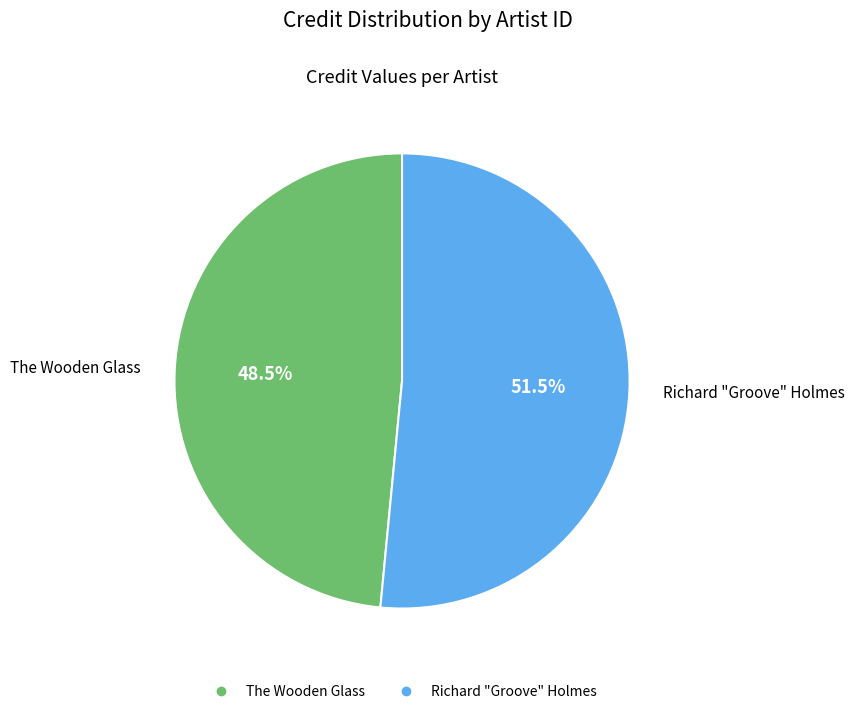

Is there a majority slice in this chart?

Yes